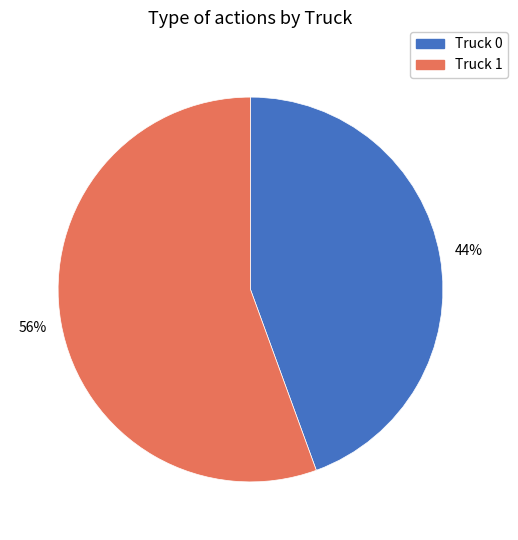

Which slice is the smallest?

Truck 0